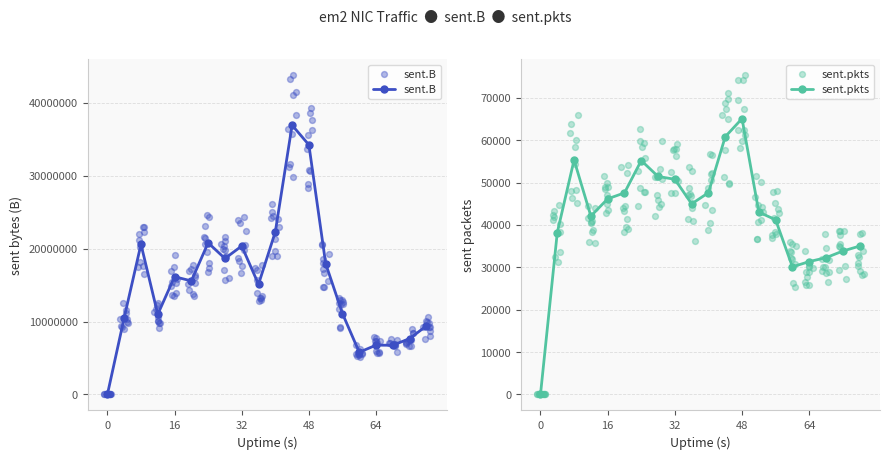

Which series contains the lowest Y value?

sent.B